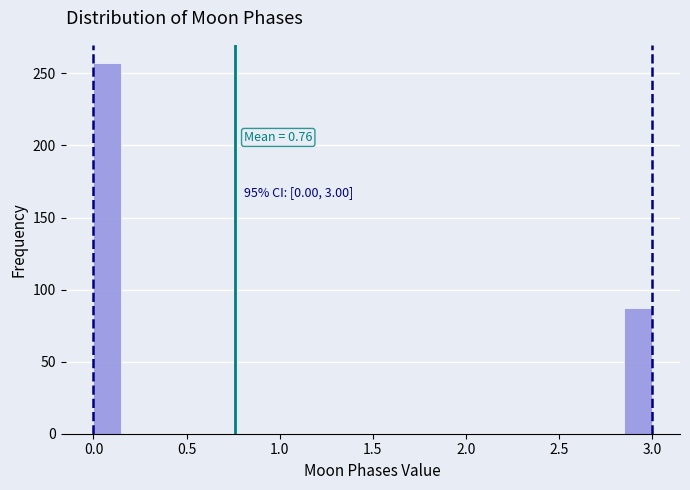

Read against the x-axis, roughly where is the centre of the tallest bar?

0.10